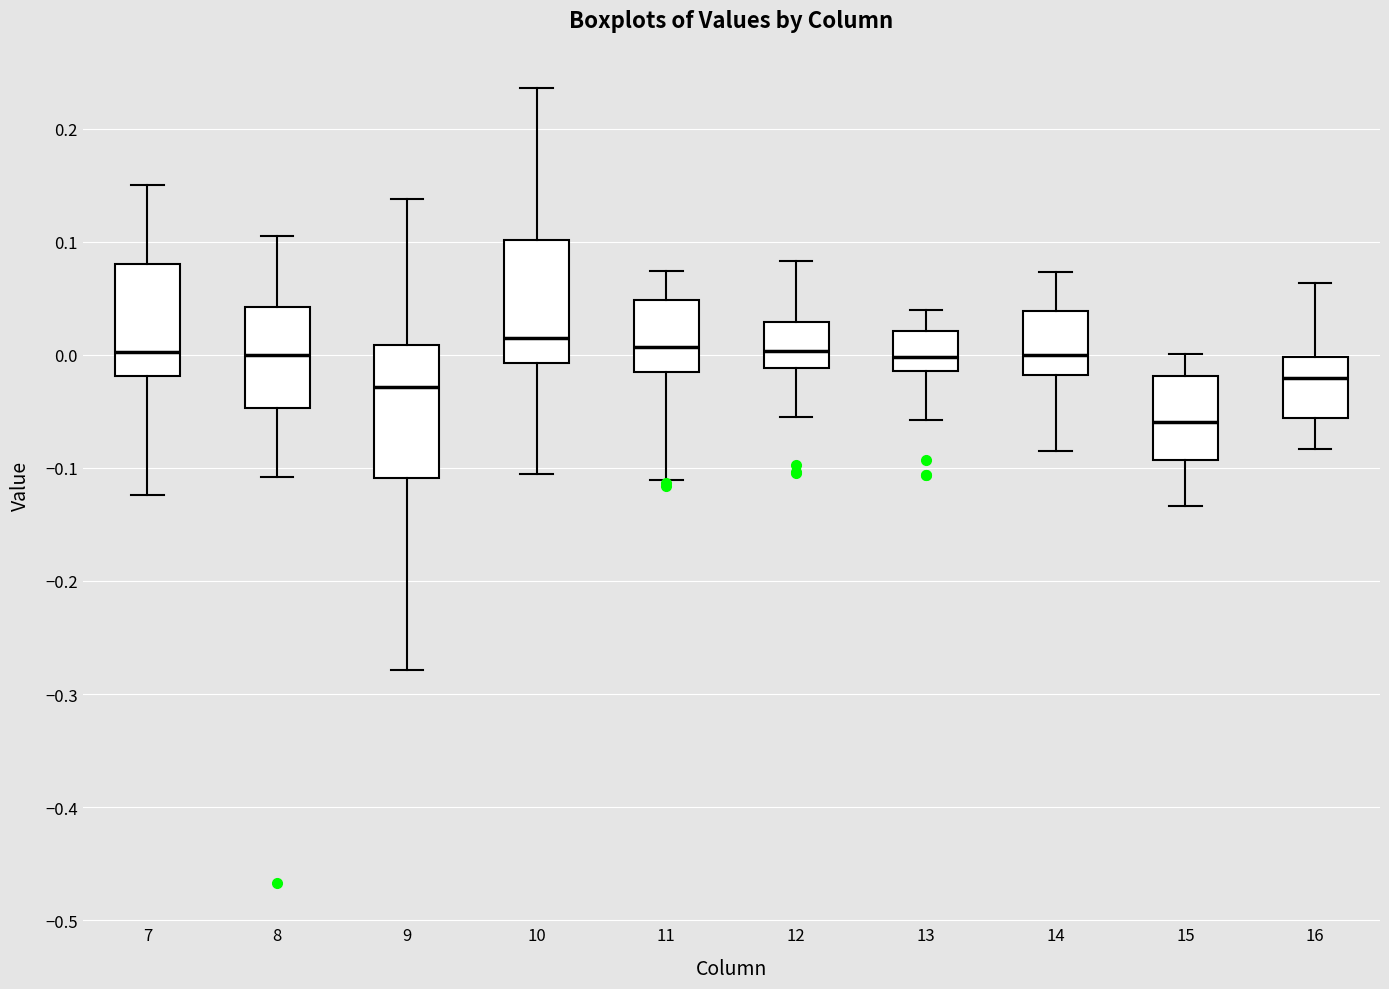

Reading left to right, transcribe this box plot: for each box, give where its median line is, the range the box spans, and where its two whiskers end, as read against the y-axis. The values are not printed on the chart, so give them approximately, as read against the axis.

7: median 0.00, box -0.02 to 0.08, whiskers -0.12 to 0.15
8: median 0.00, box -0.05 to 0.04, whiskers -0.11 to 0.11
9: median -0.03, box -0.11 to 0.01, whiskers -0.28 to 0.14
10: median 0.01, box -0.01 to 0.10, whiskers -0.11 to 0.24
11: median 0.01, box -0.02 to 0.05, whiskers -0.11 to 0.07
12: median 0.00, box -0.01 to 0.03, whiskers -0.05 to 0.08
13: median 0.00, box -0.01 to 0.02, whiskers -0.06 to 0.04
14: median 0.00, box -0.02 to 0.04, whiskers -0.08 to 0.07
15: median -0.06, box -0.09 to -0.02, whiskers -0.13 to 0.00
16: median -0.02, box -0.06 to 0.00, whiskers -0.08 to 0.06